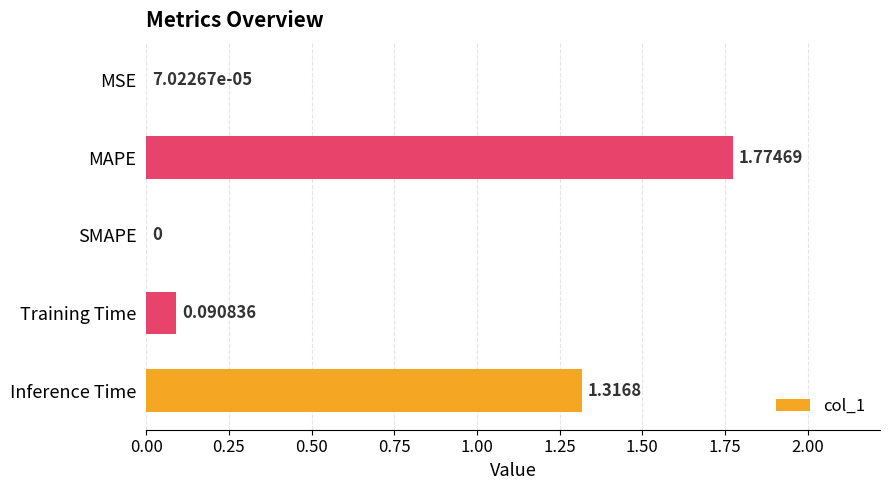

What is the average value?

0.6